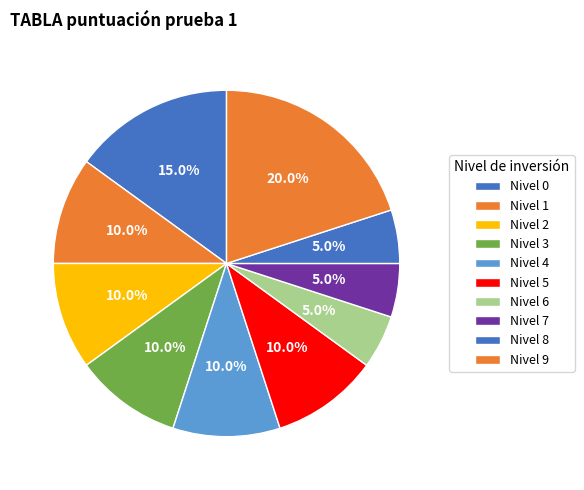

How many slices are in this pie chart?

10